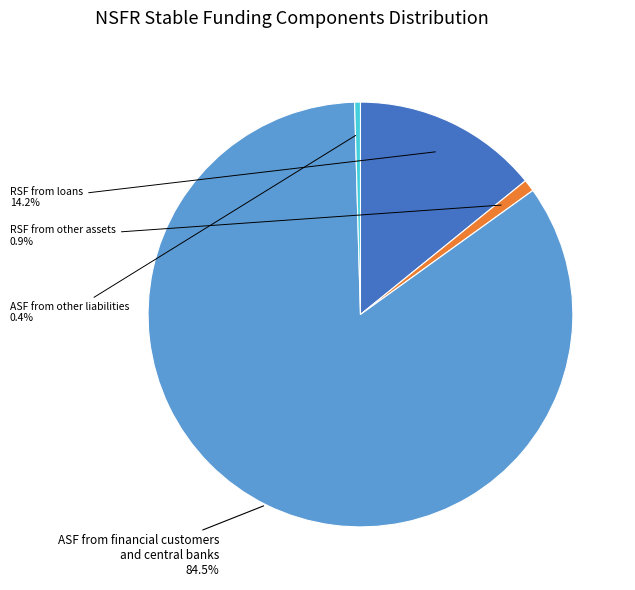

Does any single category account for the majority?

Yes